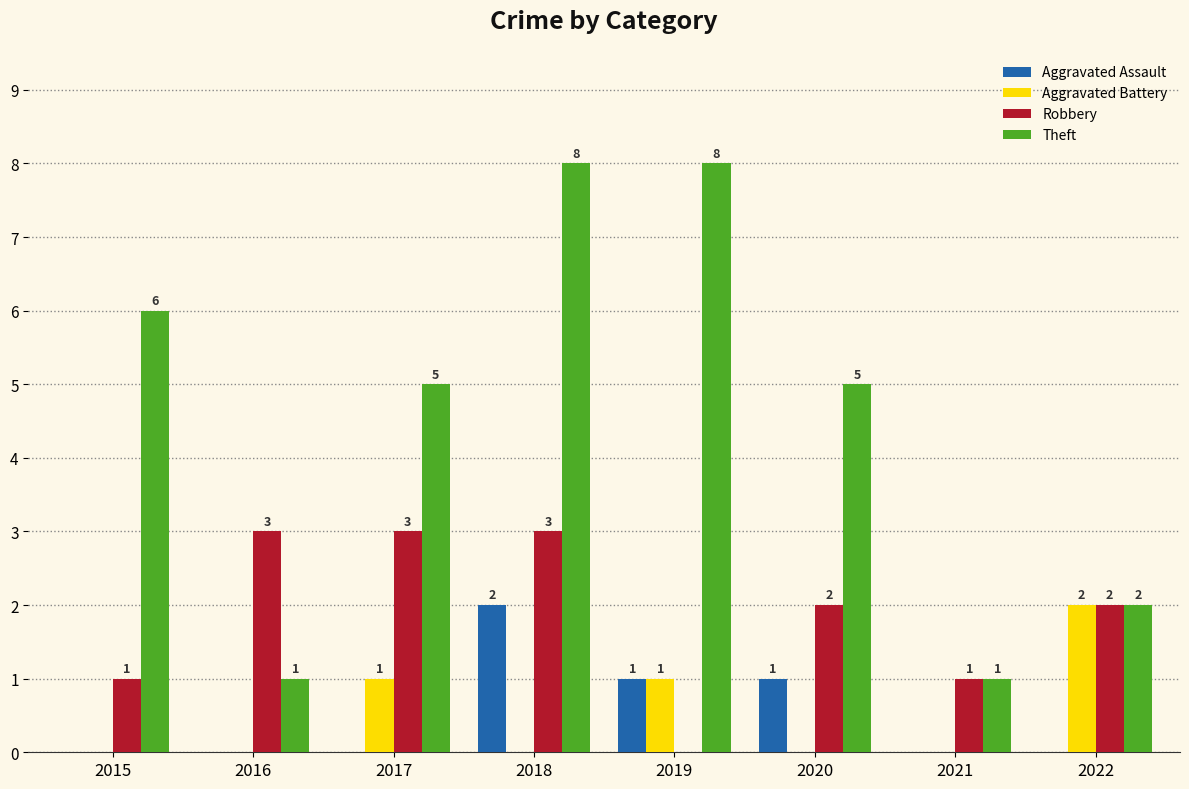

What is the greatest value displayed?

8